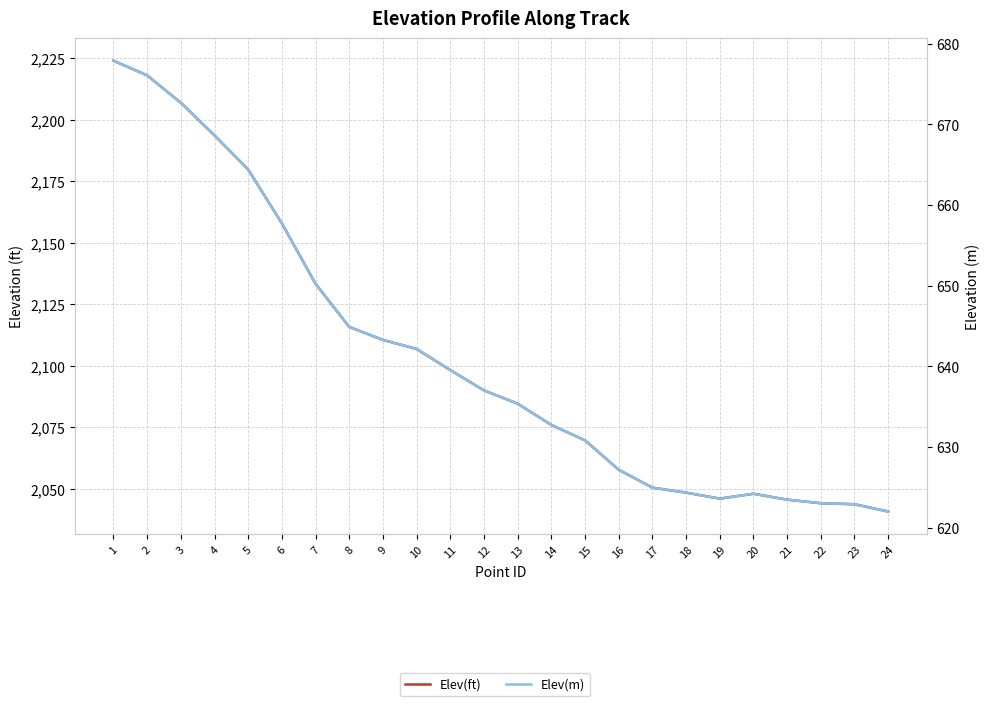

Which series has the largest range (max minus min)?

Elev(ft)